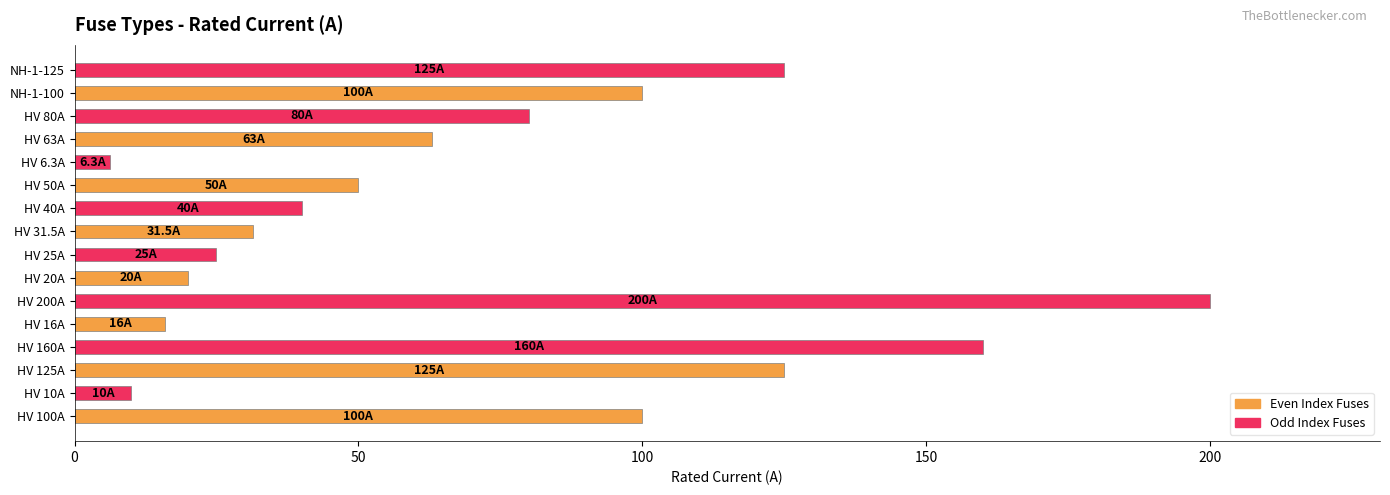

What is the maximum value shown in the chart?

200.0